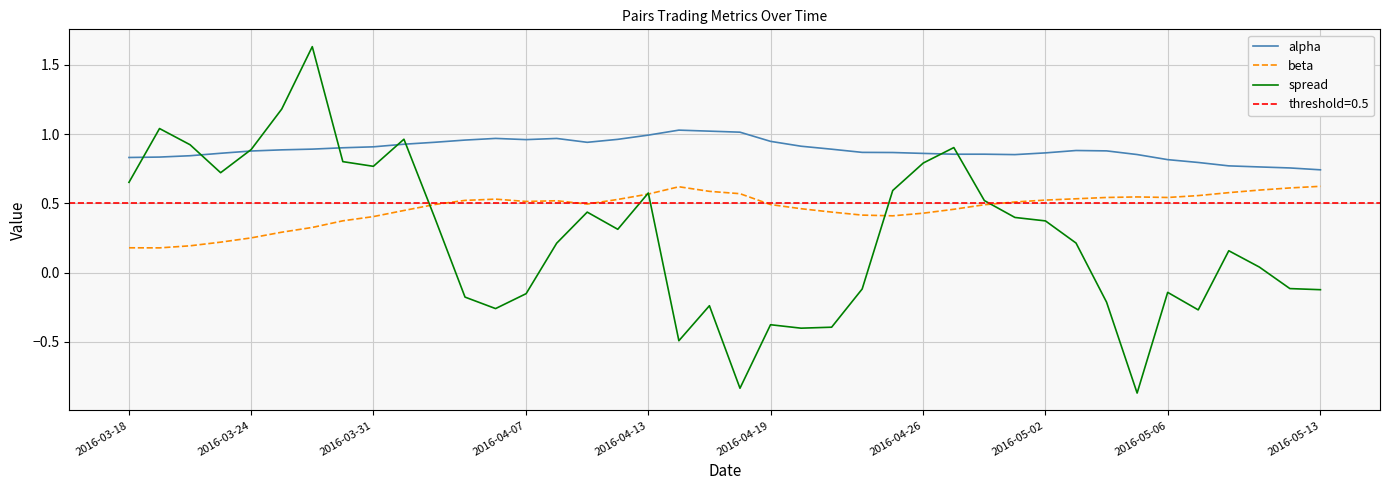

True or false: beta and alpha intersect in this chart.

False